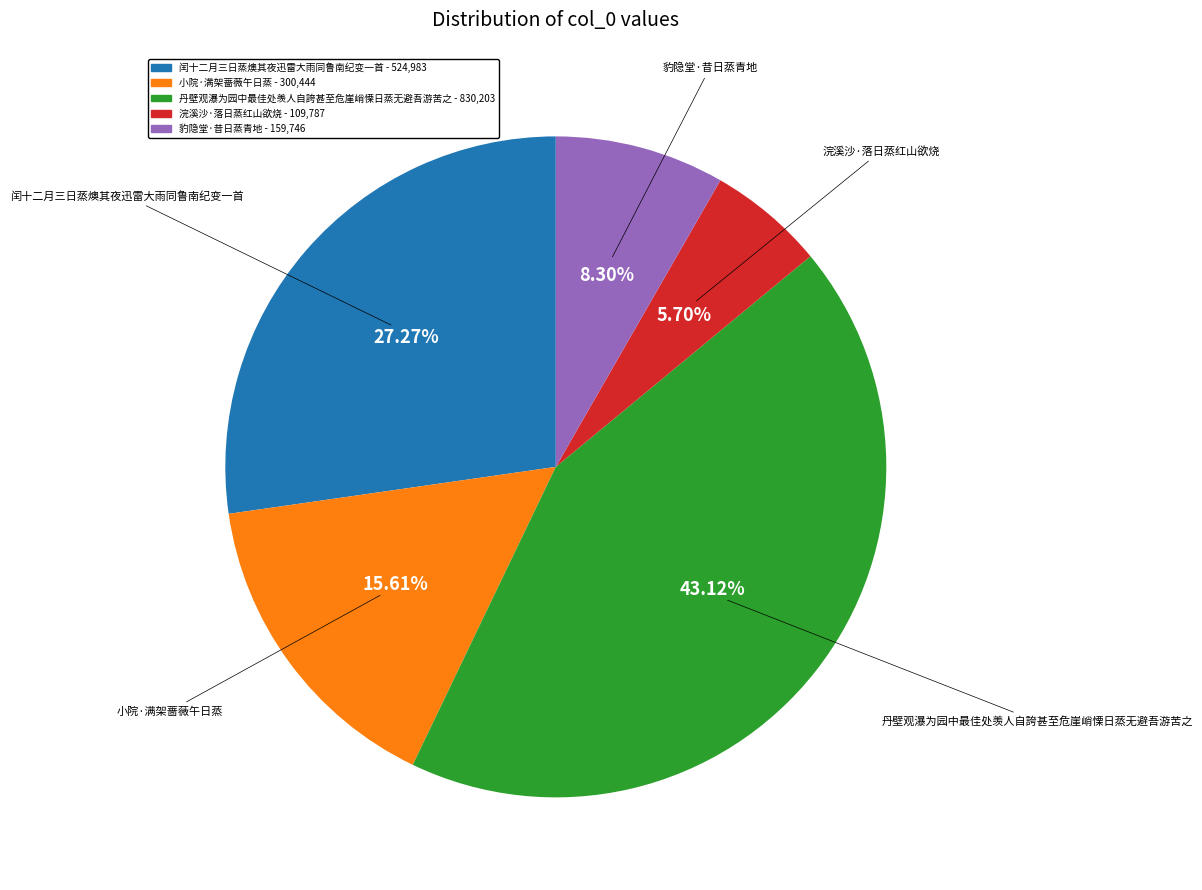

How many segments does this pie chart have?

5